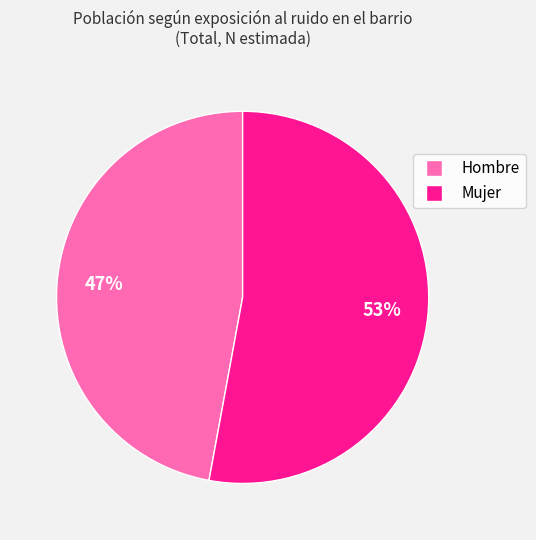

Do Mujer and Hombre together represent more than half of the pie?

Yes